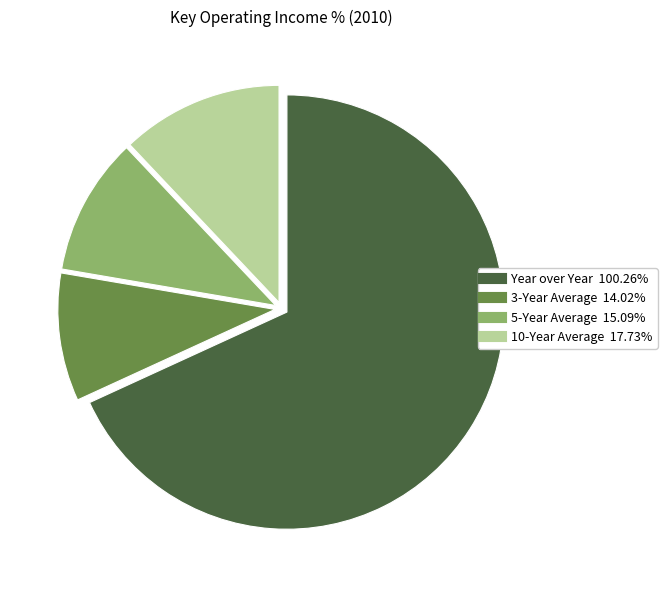

How many segments does this pie chart have?

4